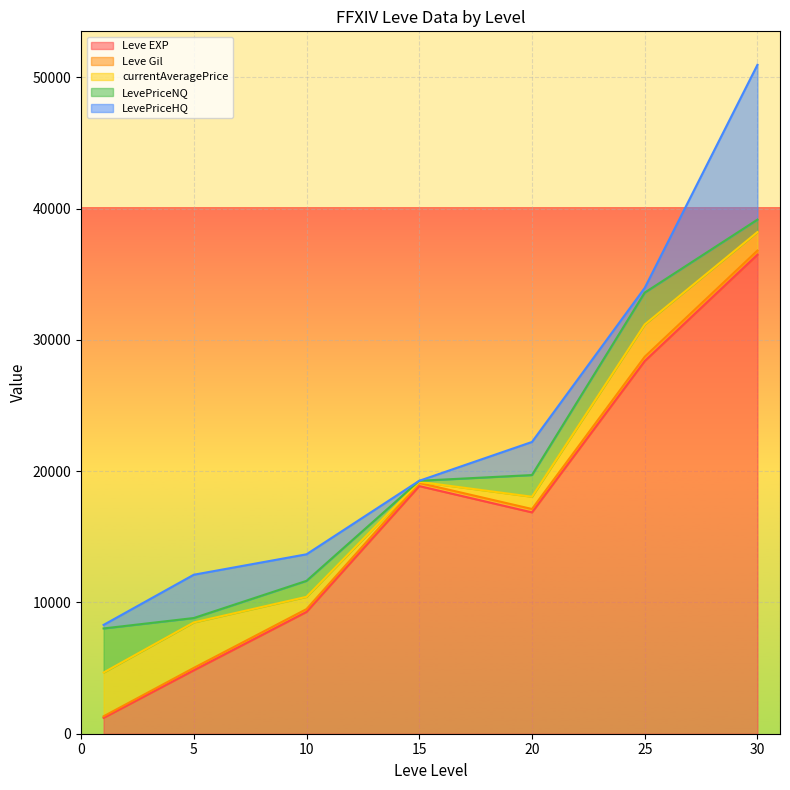

At which category is the sum across all series the highest?

30